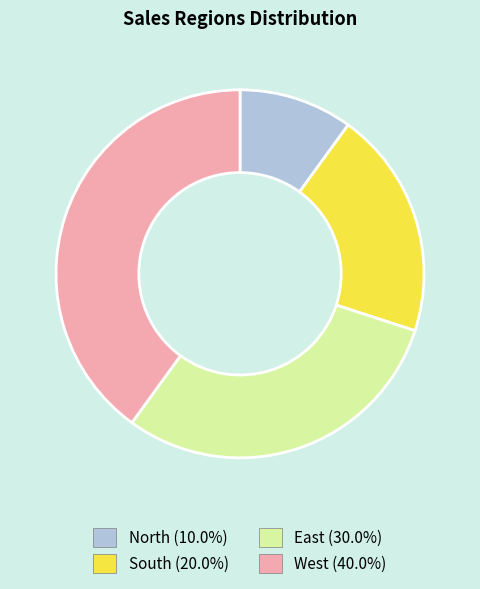

Is East the majority of the pie?

No